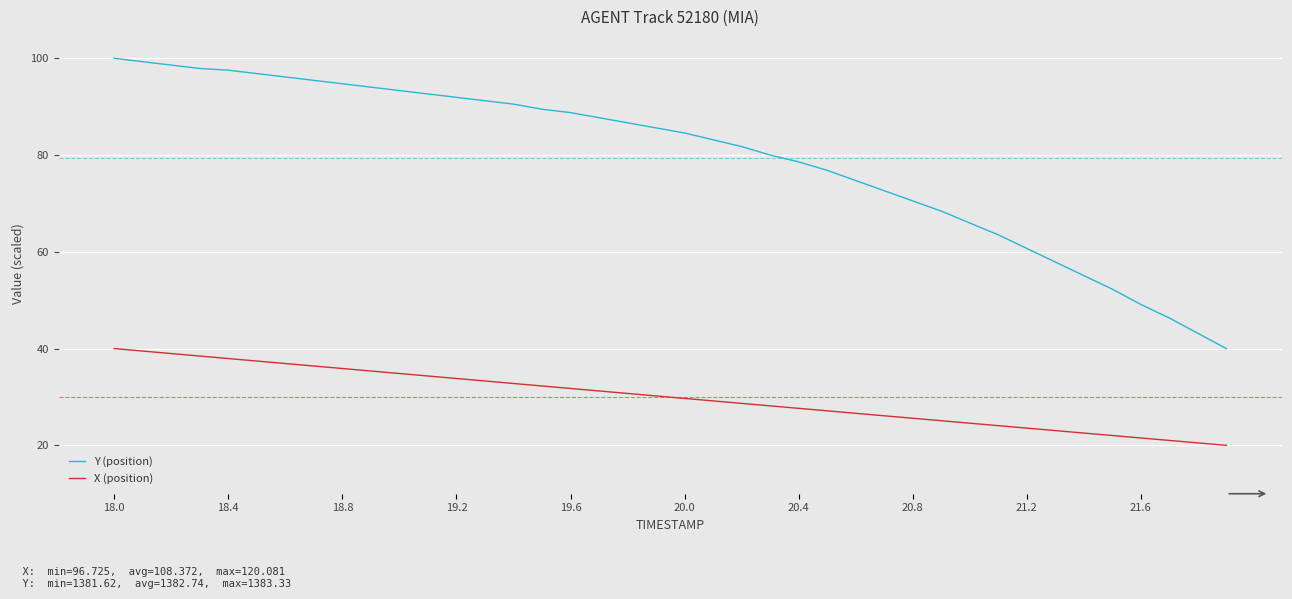

Which series has the largest total across all categories?

Y (position)